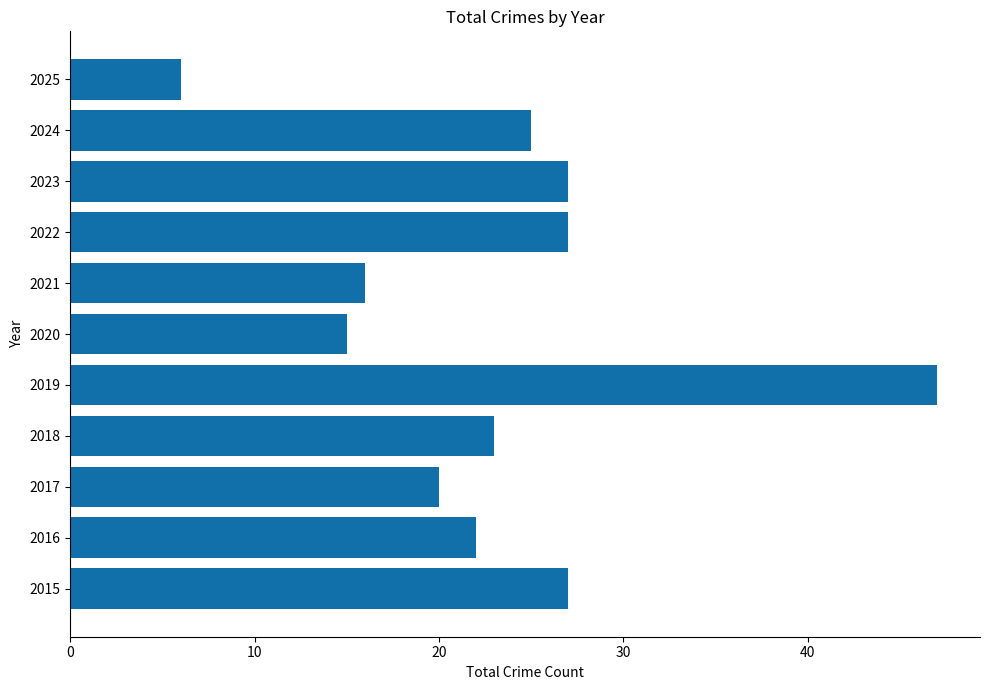

What is the approximate value at 2016, to the nearest 5?

20